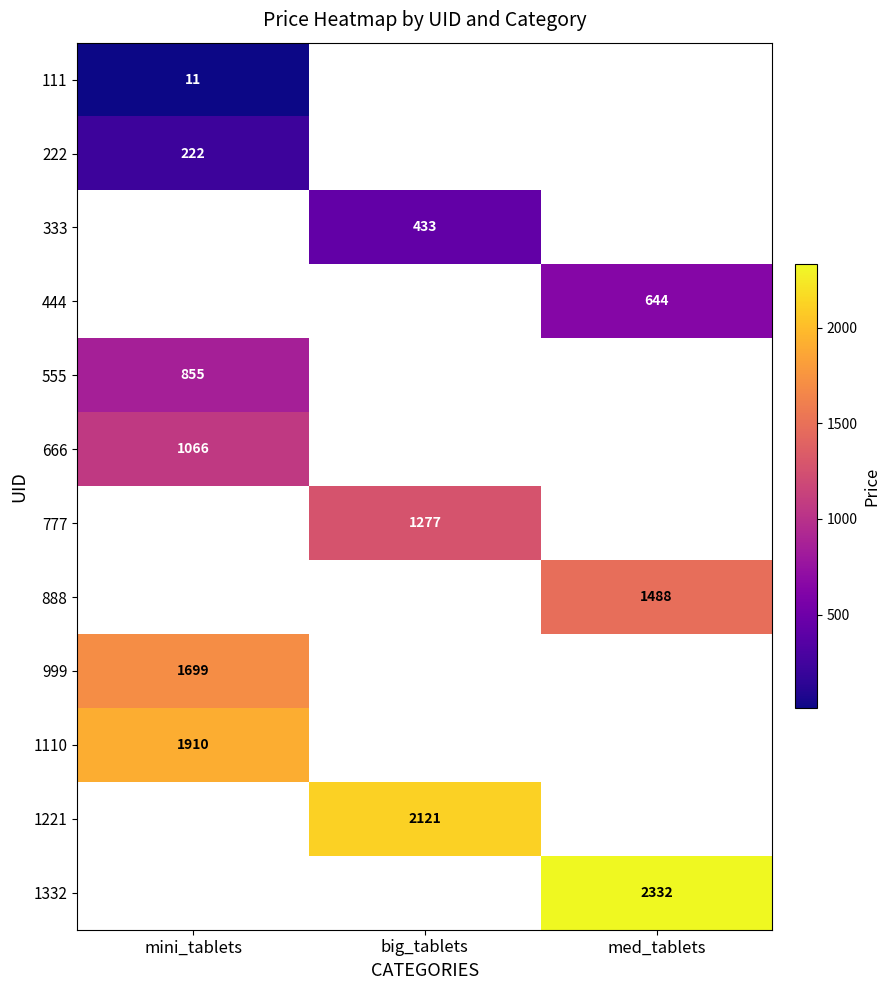

Is it true that 666 equals 1446 at mini_tablets?

False